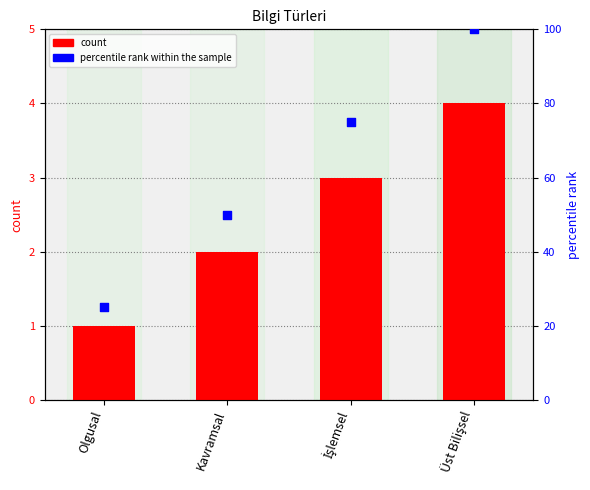

Is the value of percentile rank within the sample at Olgusal greater than the value of ID_BILGI at Kavramsal?

Yes